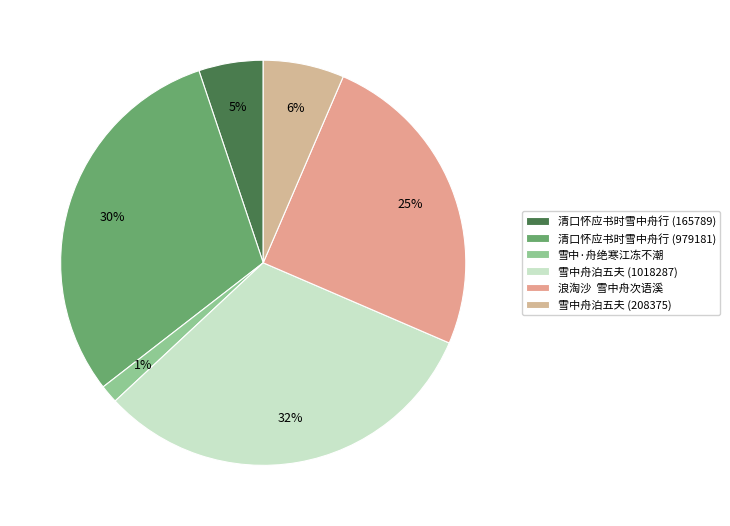

Count the number of slices in the pie.

6